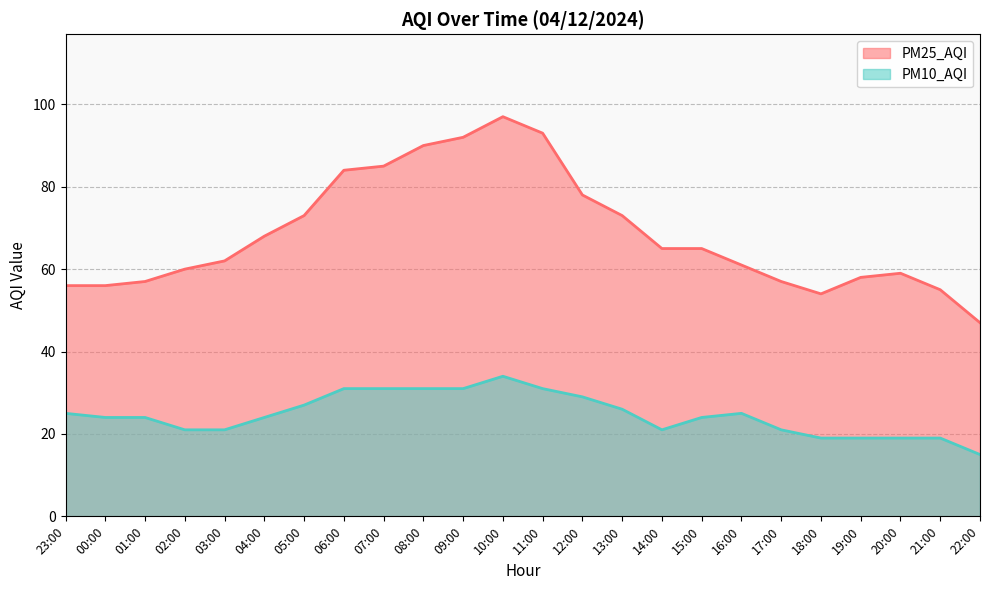

How many lines are shown in the chart?

2